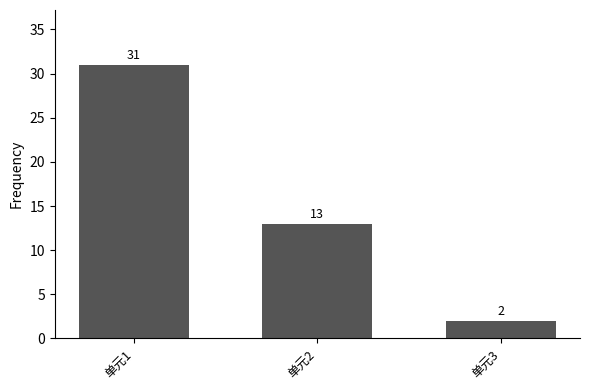

What is the difference between the maximum and second lowest values?

18